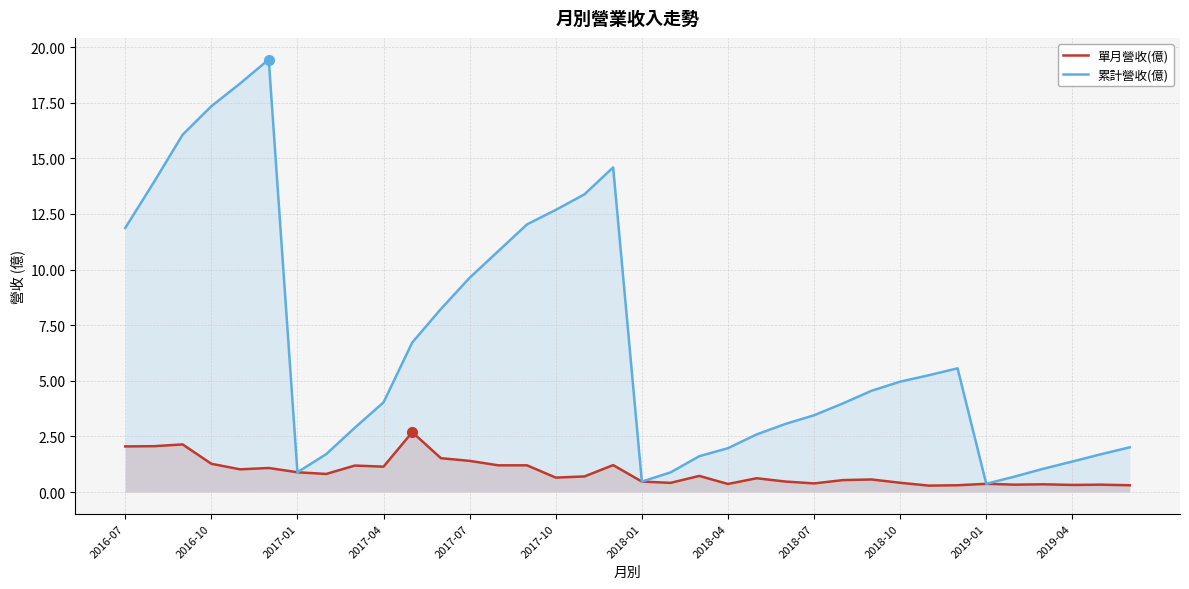

The 累計營收(億) series shows 4.0 at 2017-04. True or false?

True